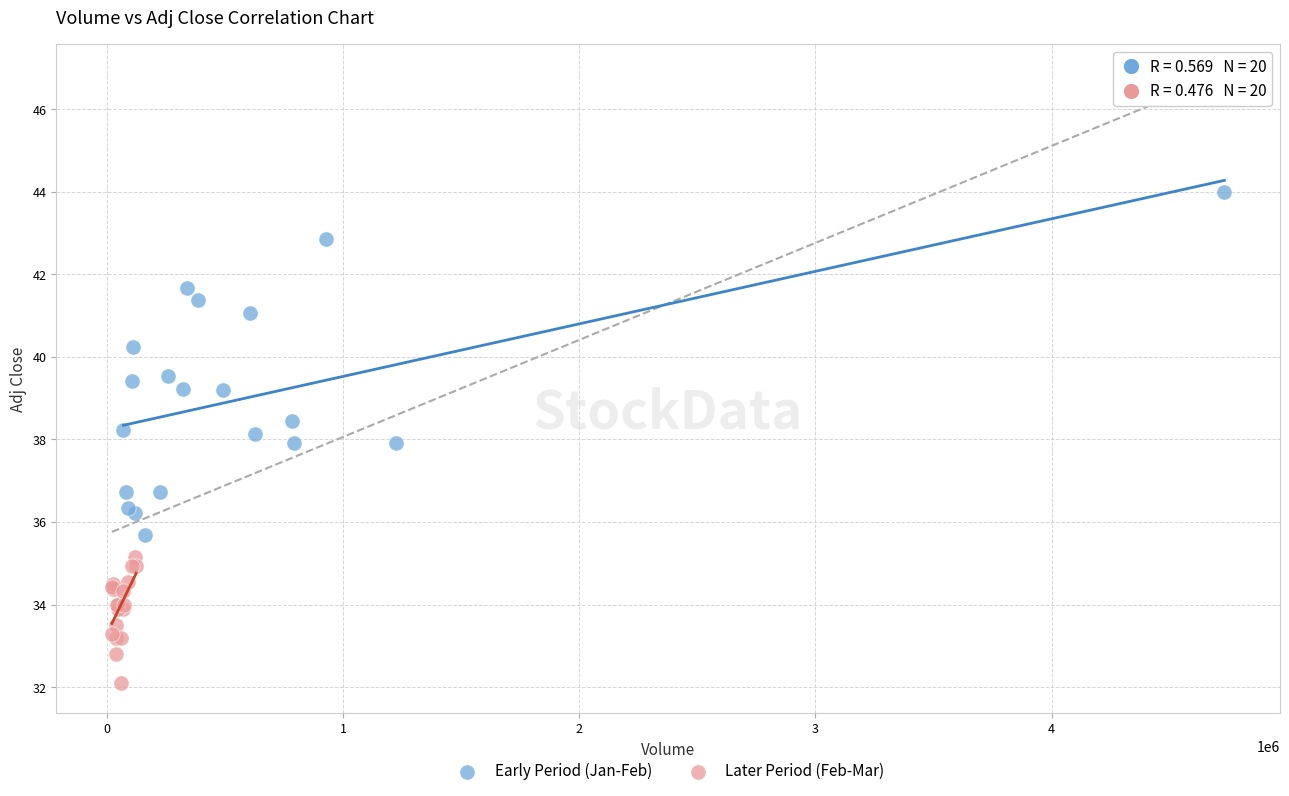

Which series contains the lowest Y value?

Later Period (Feb-Mar)